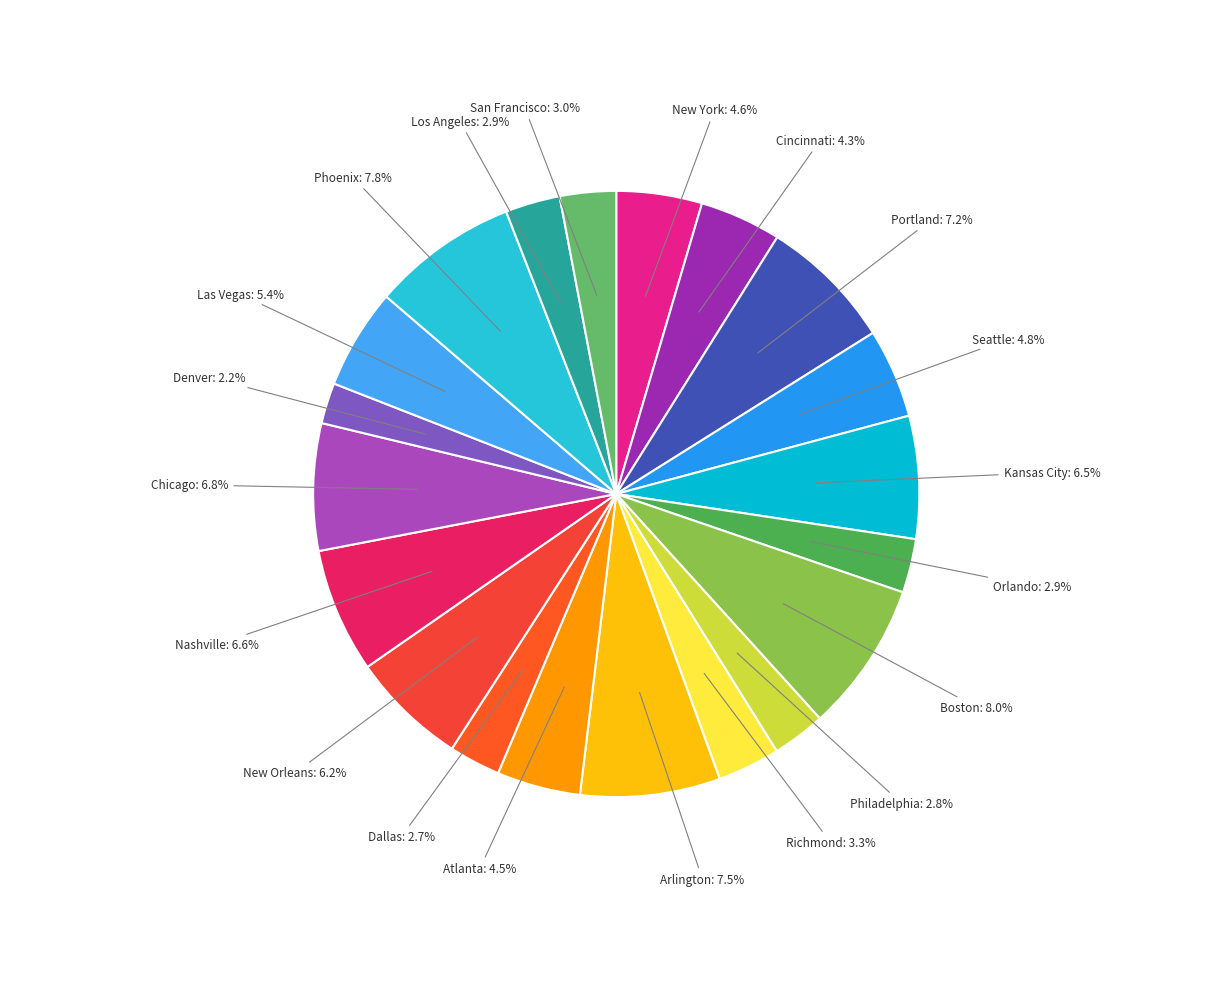

How many slices are in this pie chart?

20